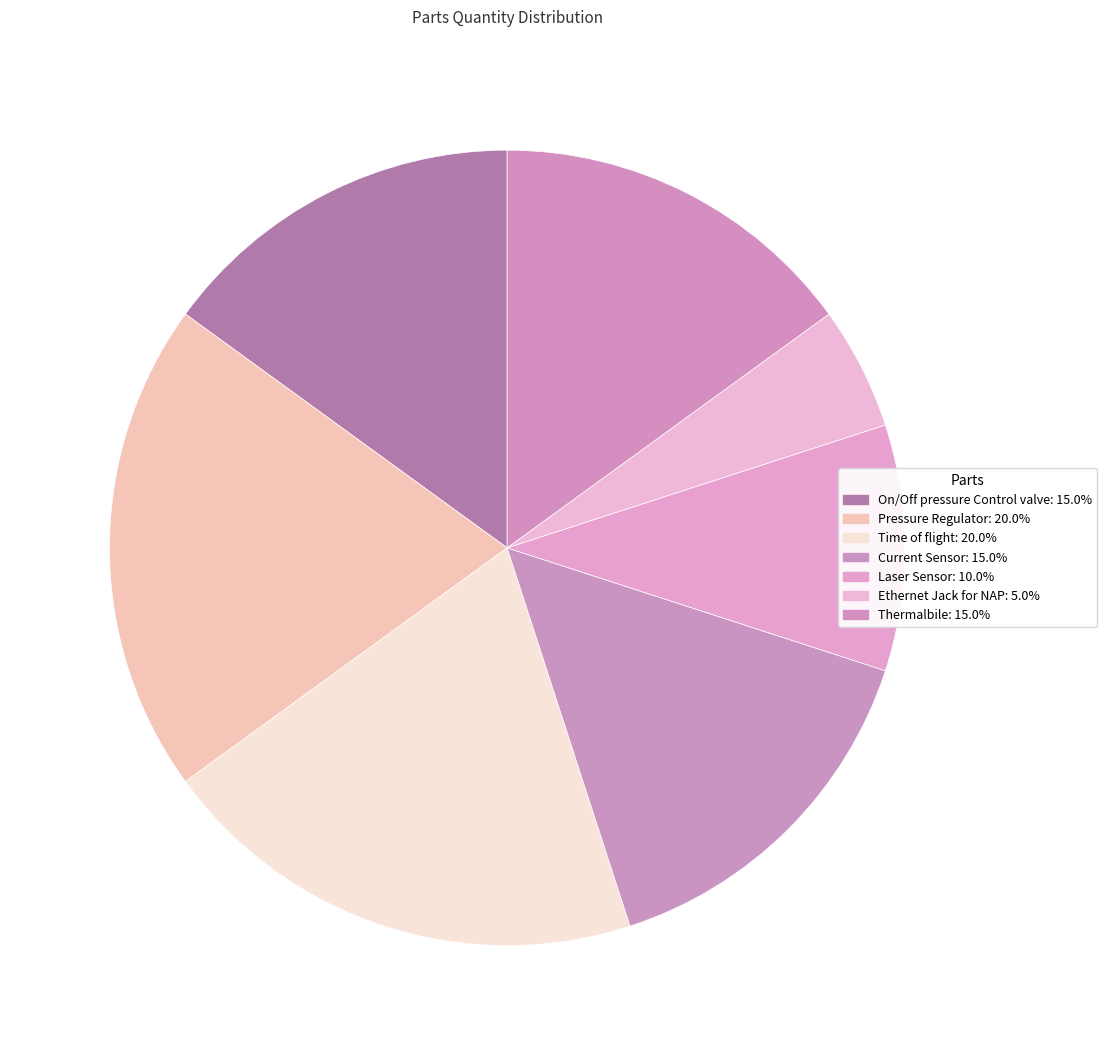

Which slice is the smallest?

Ethernet Jack for NAP